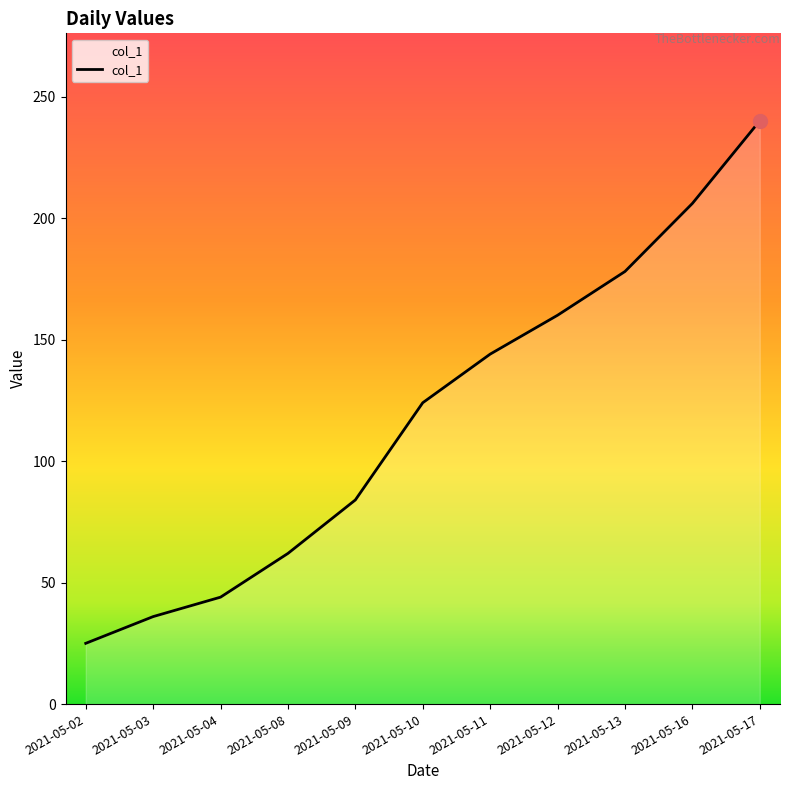

The chart shows a value of 43 at 2021-05-12. True or false?

False